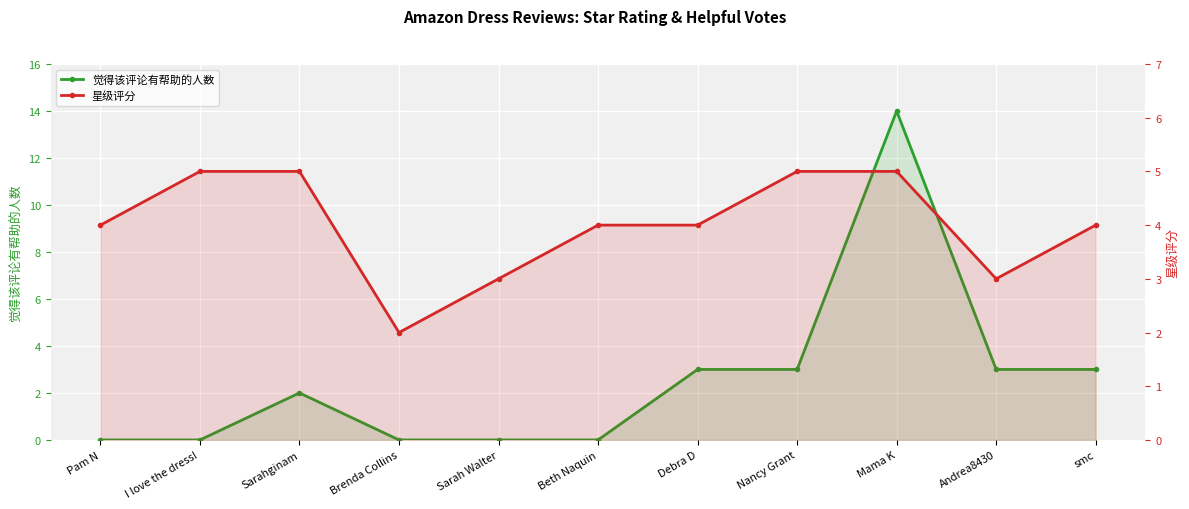

How many categories are shown in the chart?

11